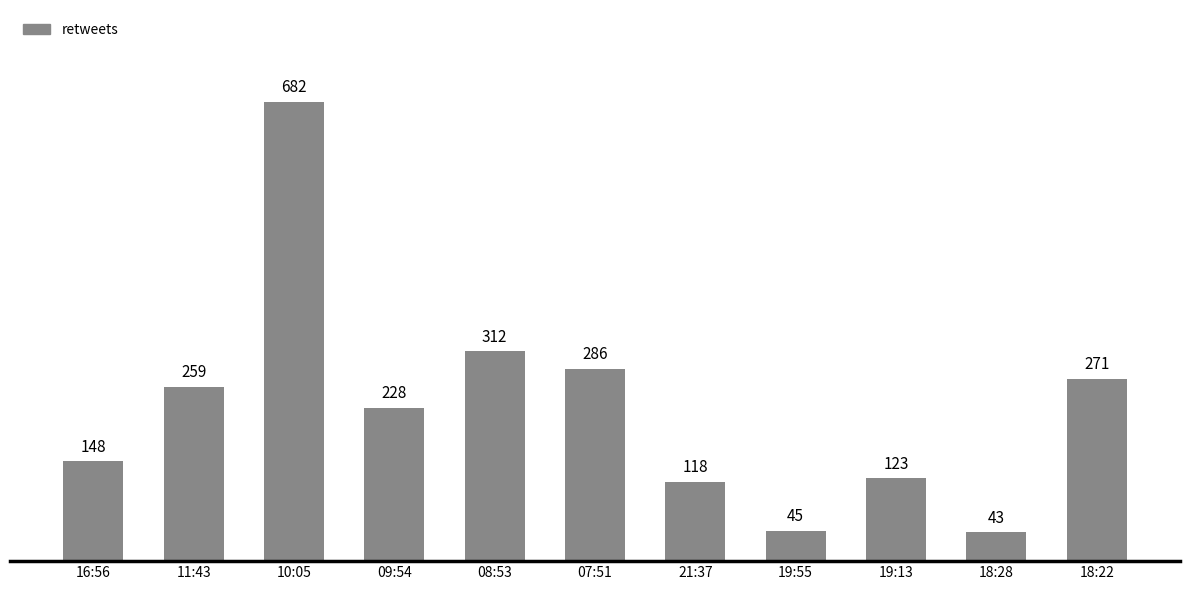

What is the label of the 11th bar from the right?

16:56